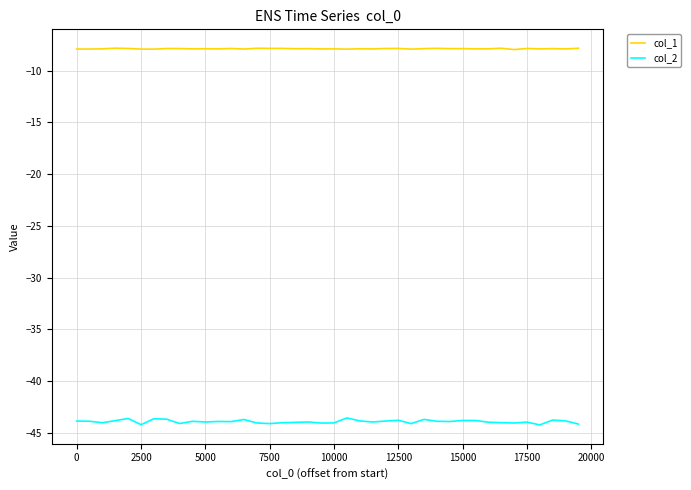

List the series in order of their overall mean, highest first.

col_1, col_2